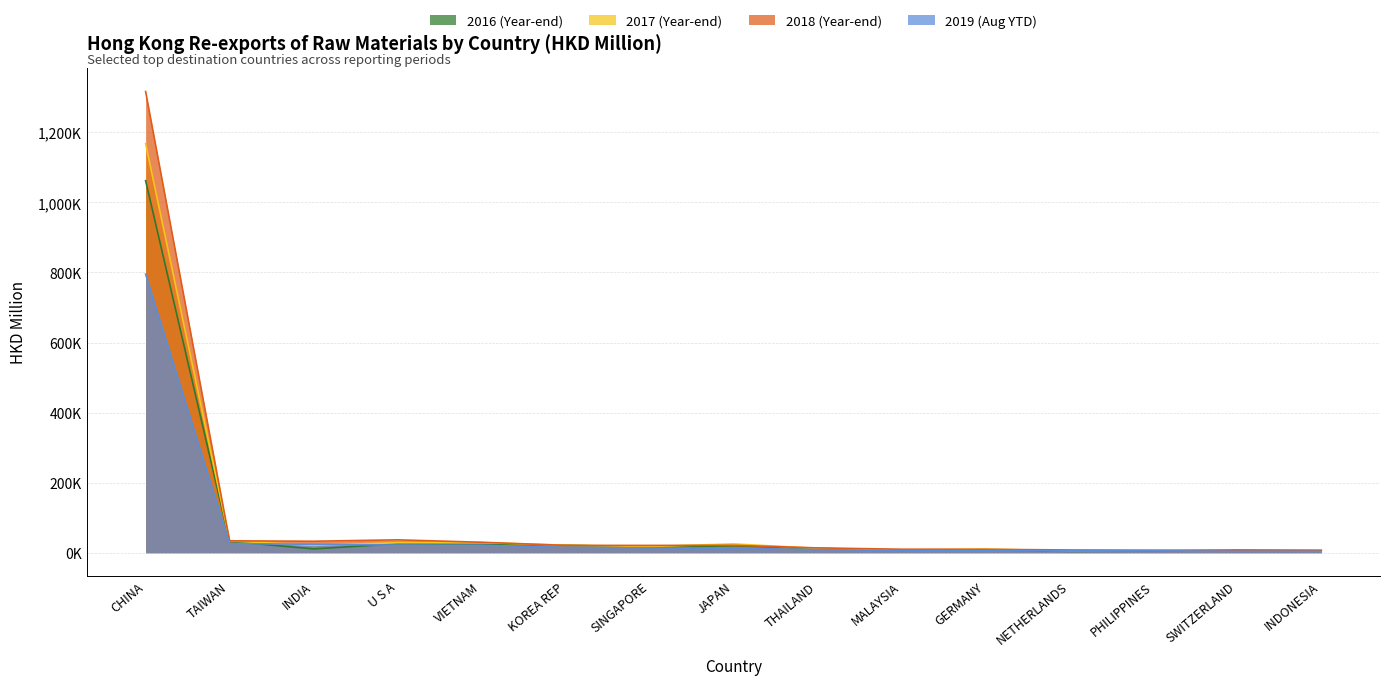

Is it true that 201812 equals 10338.1 at NETHERLANDS?

False